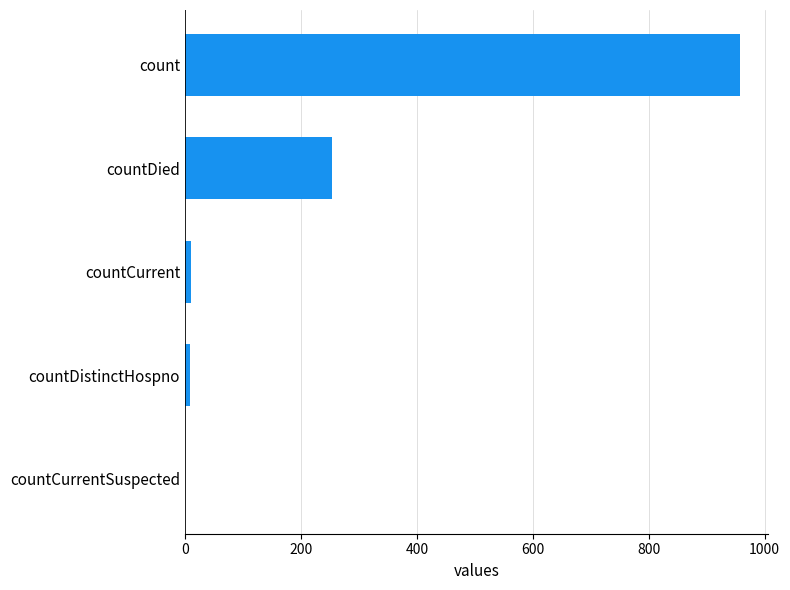

The chart shows a value of 0 at countCurrentSuspected. True or false?

True